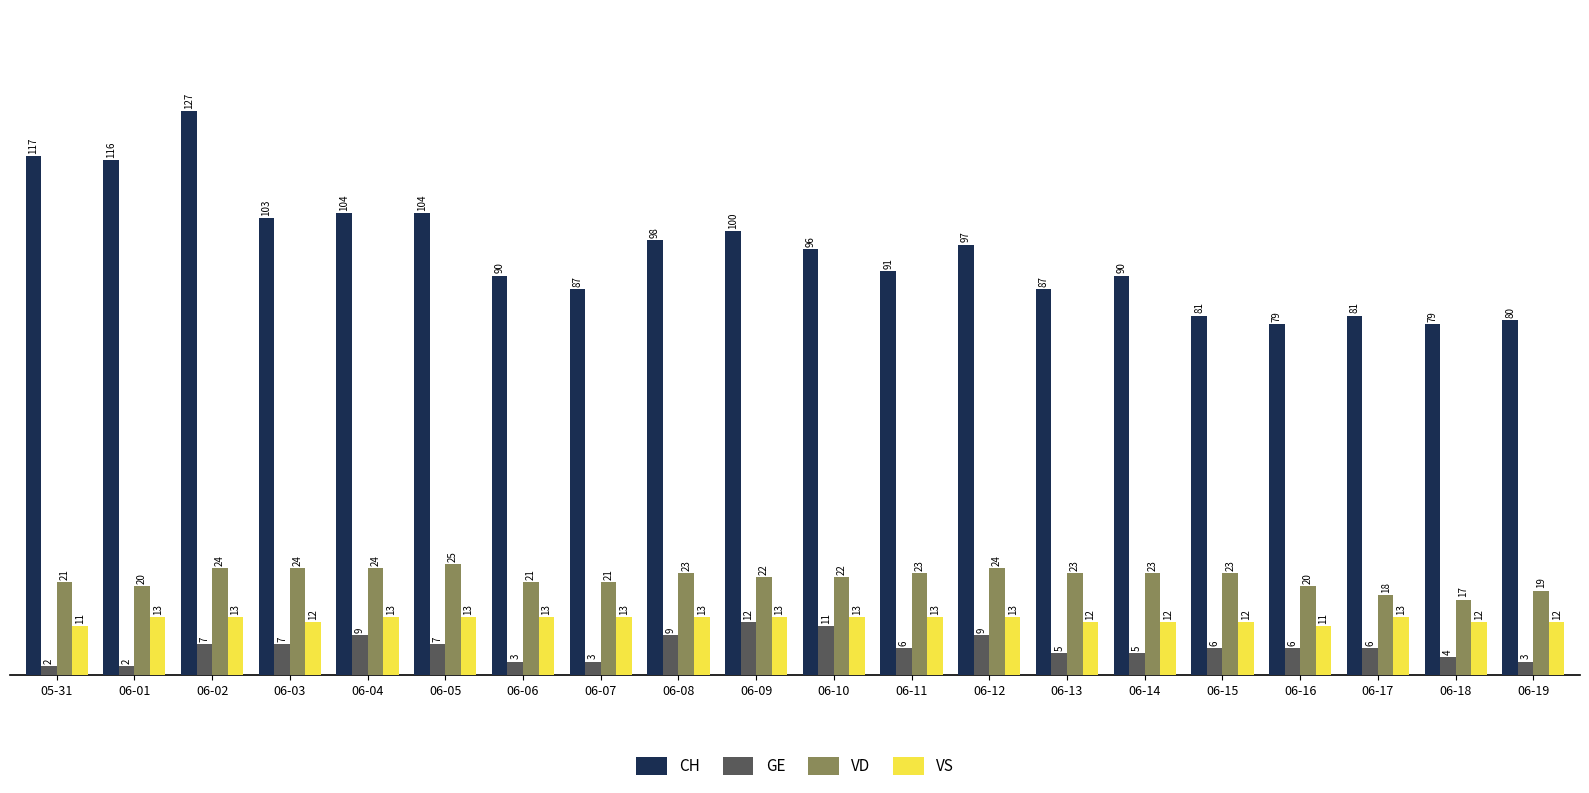

How many values in the GE series are below 6?

8